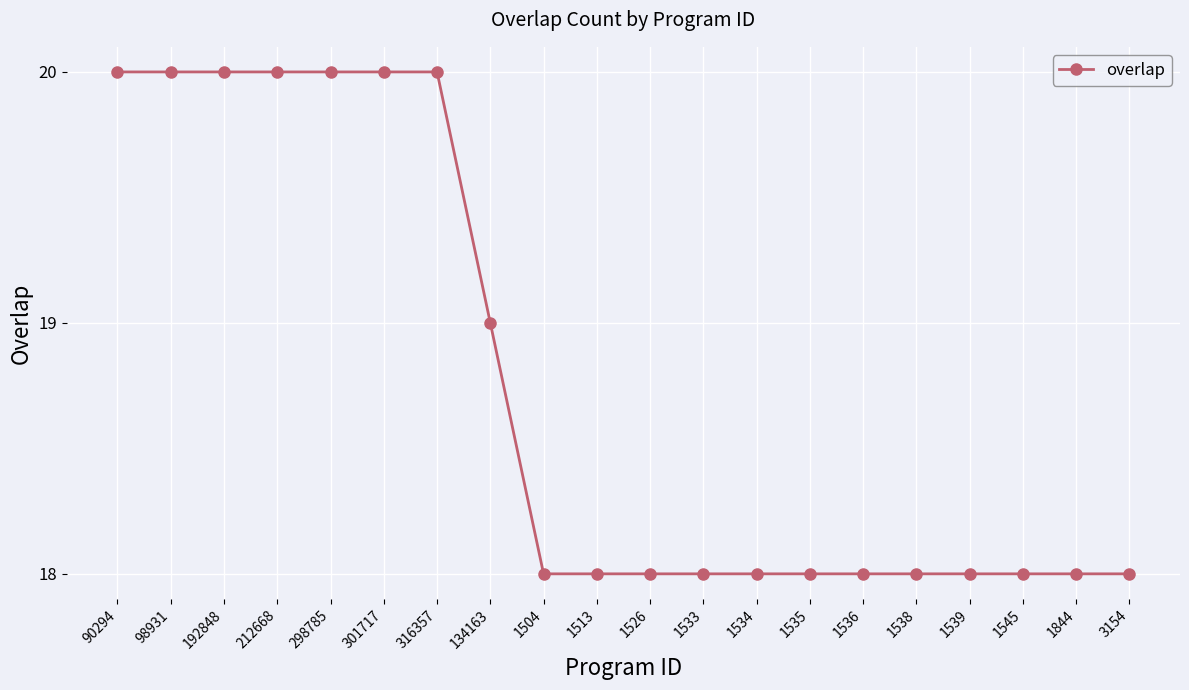

Which has a higher value, 1533 or 301717?

301717